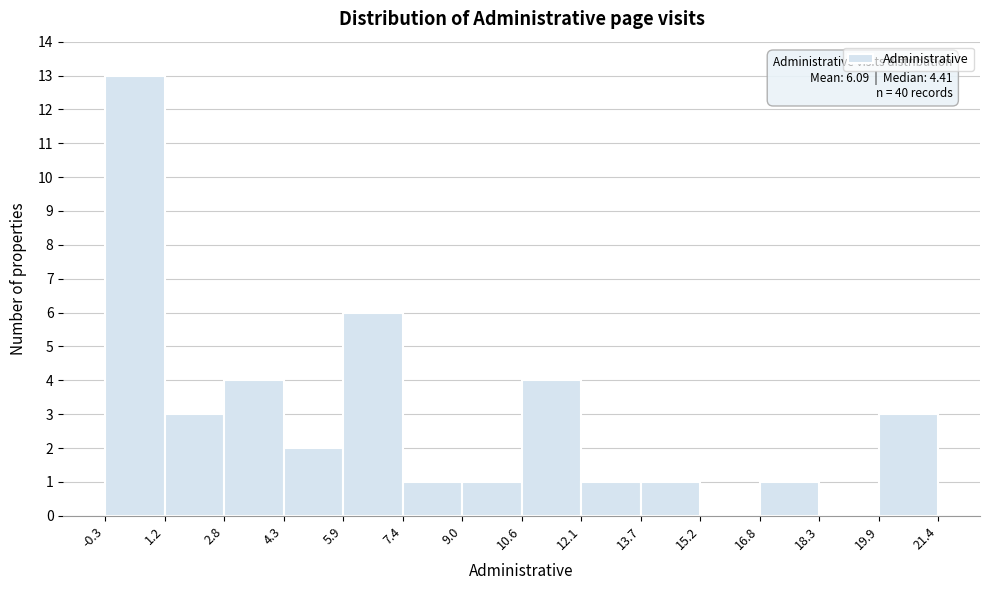

Which range on the x-axis has the tallest bar?

-0.3 to 1.2